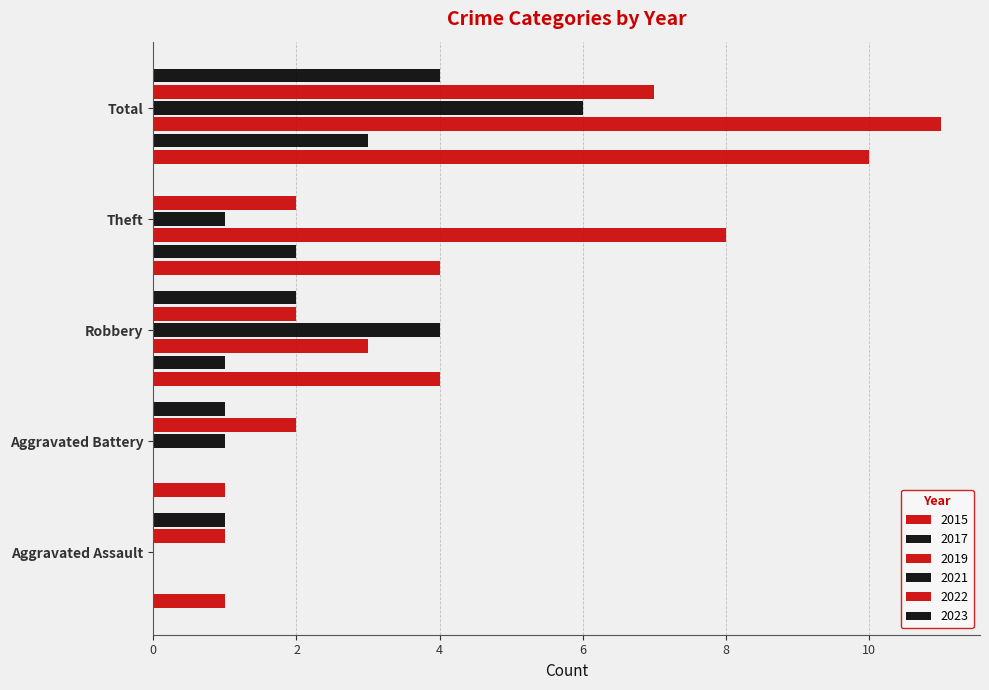

Which series has the largest range (max minus min)?

2019